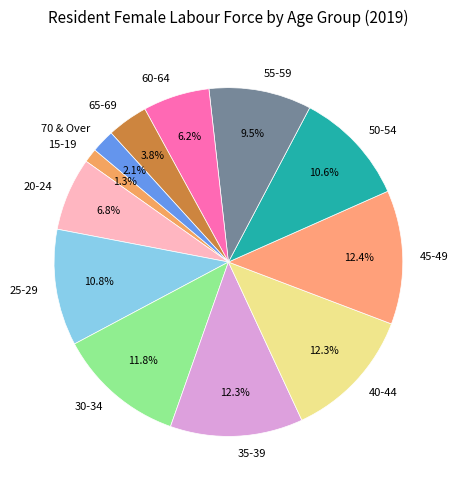

To the nearest percent, what portion does 20-24 represent?

7%